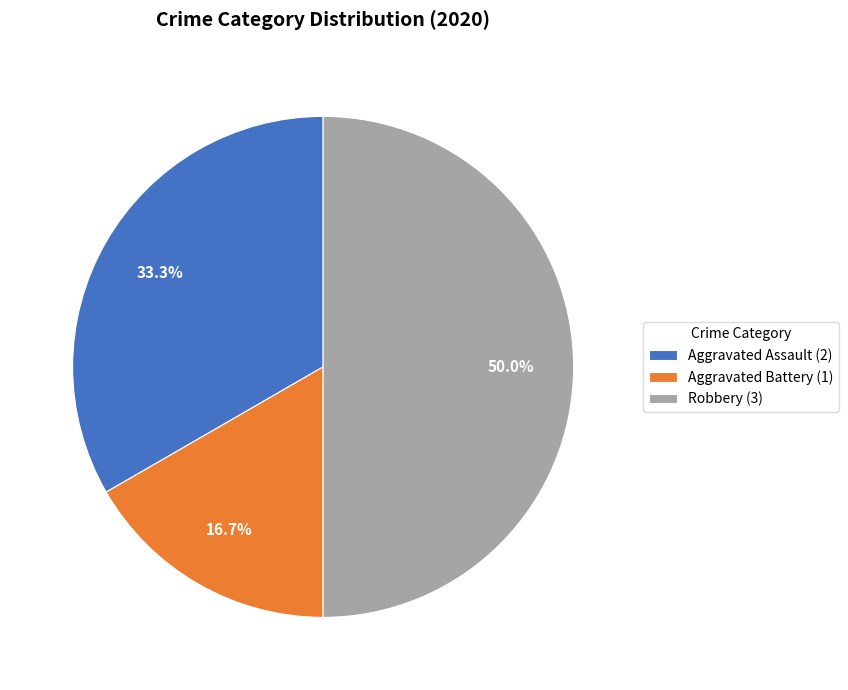

The Robbery slice represents 36% of the pie. True or false?

False